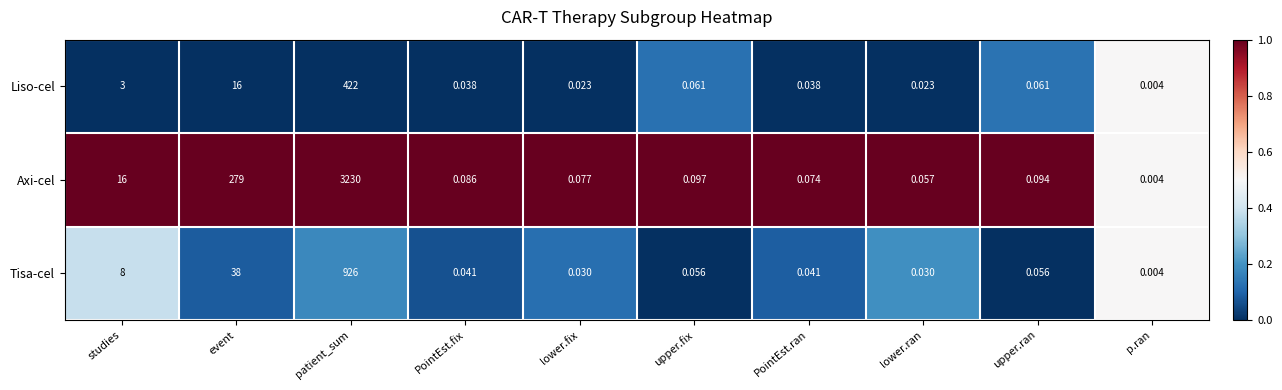

Which category has the highest value across all series?

patient_sum